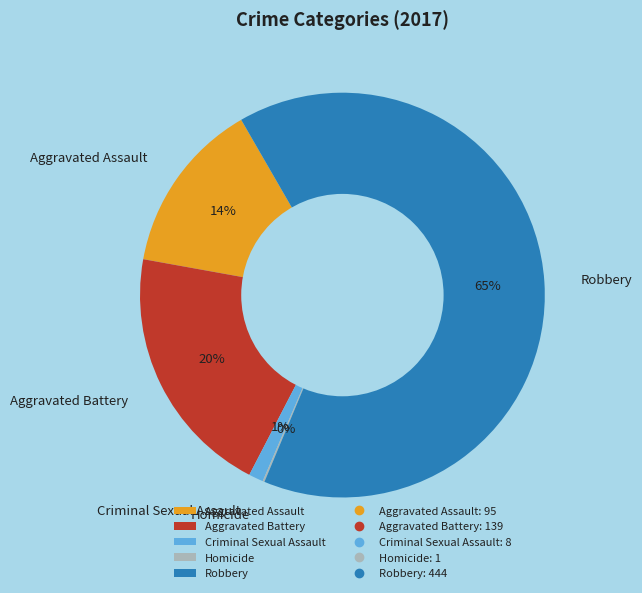

True or false: Aggravated Battery accounts for 6% of the total.

False